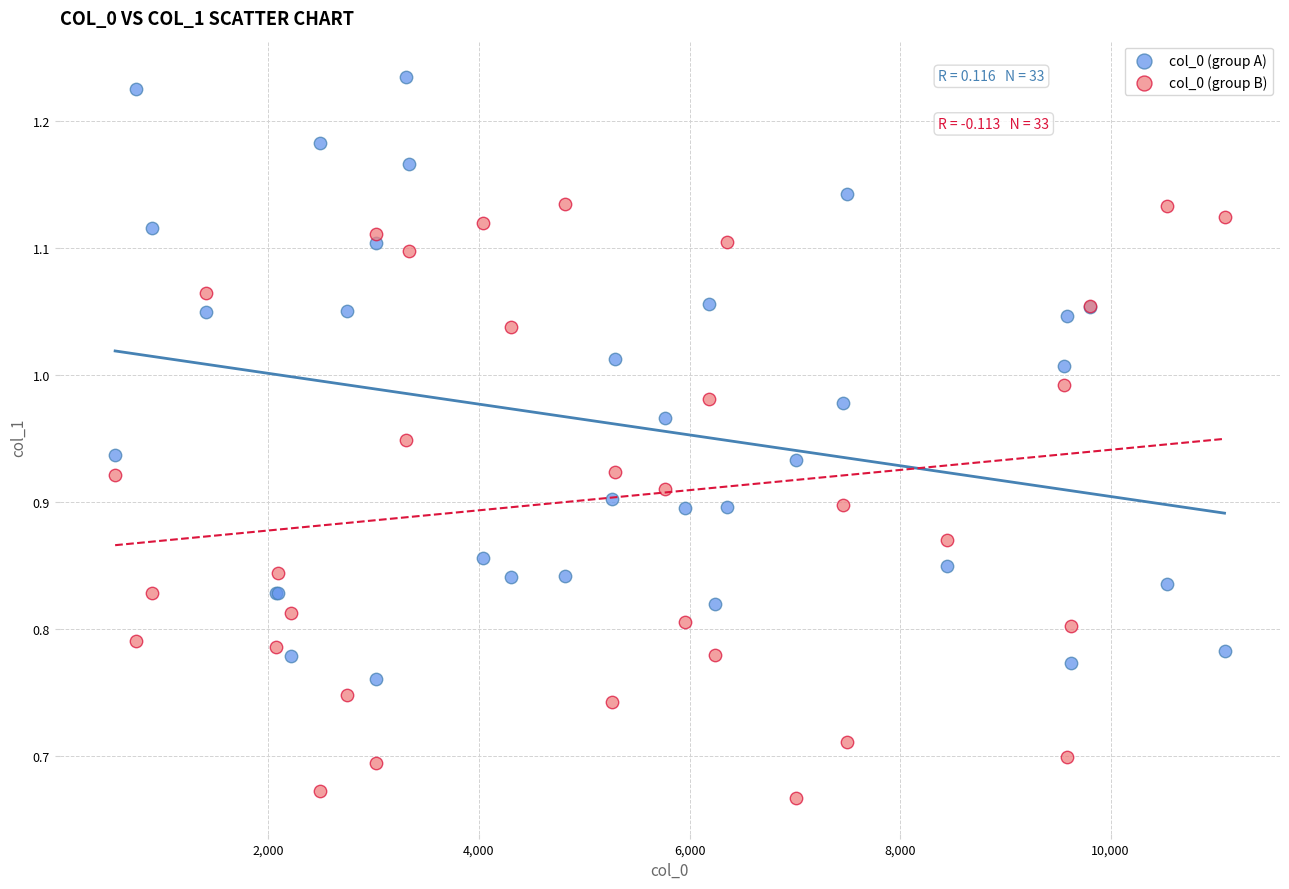

Which series reaches the minimum Y coordinate?

col_0 (group B)